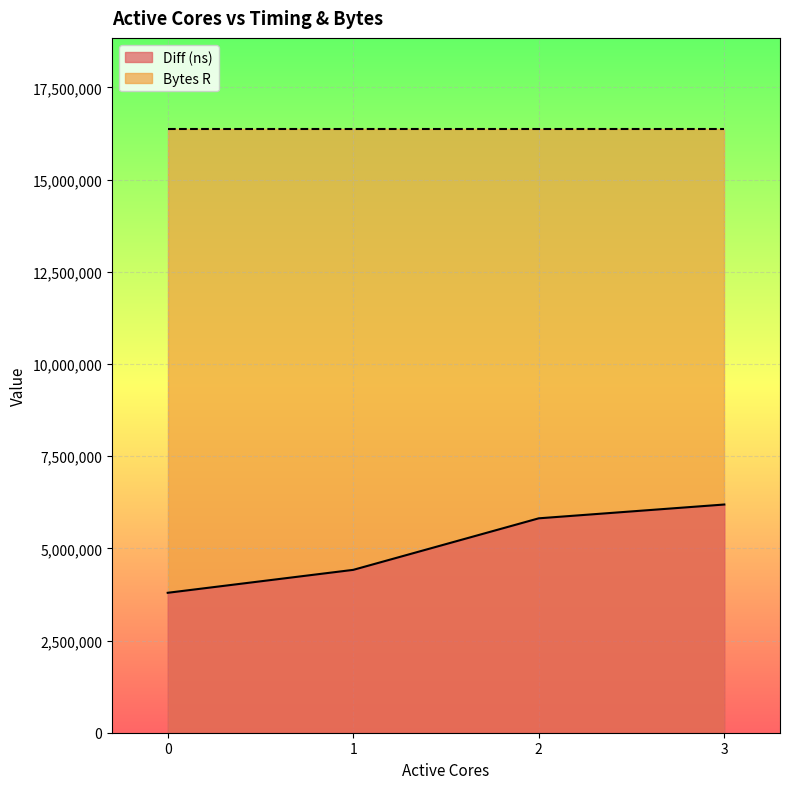

What value does the data have at 2?

5814141